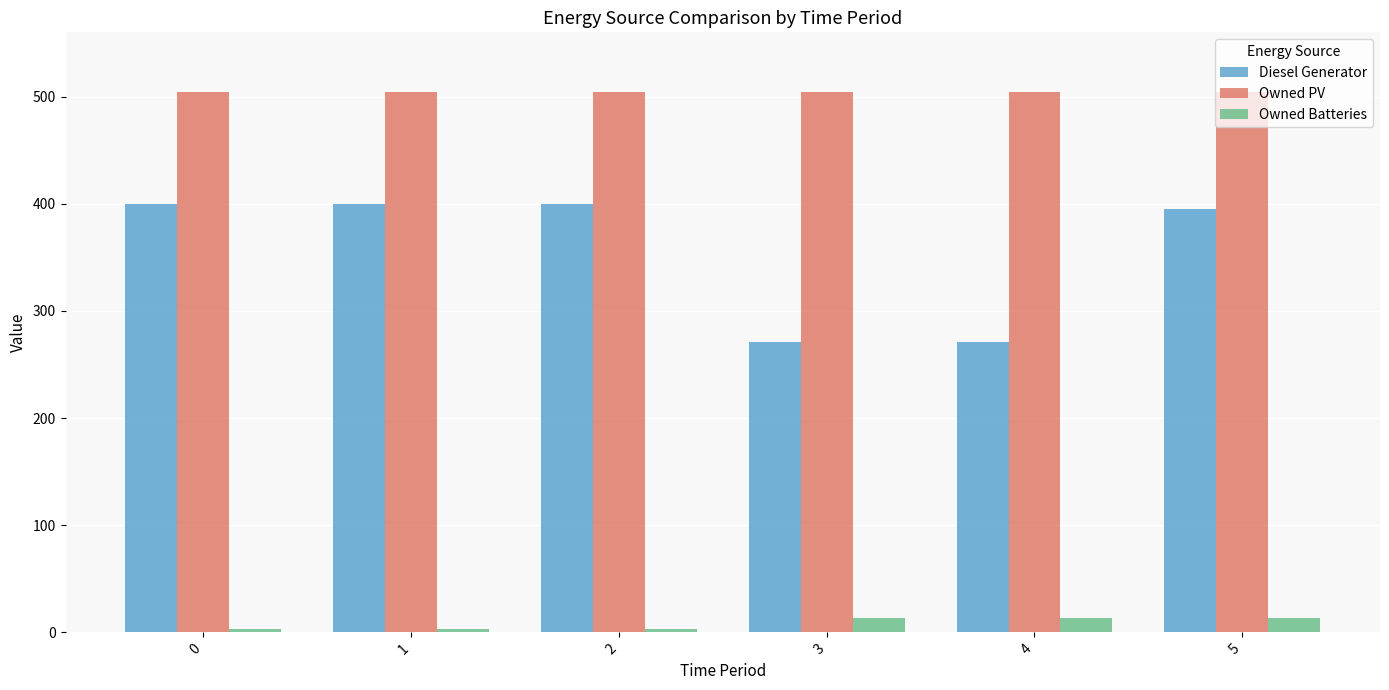

Which series has the largest total across all categories?

Owned PV